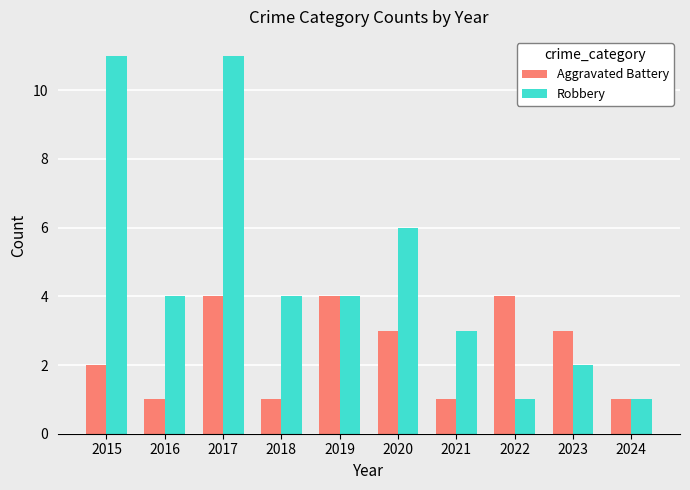

What is the difference between the highest and lowest values at 2023?

1